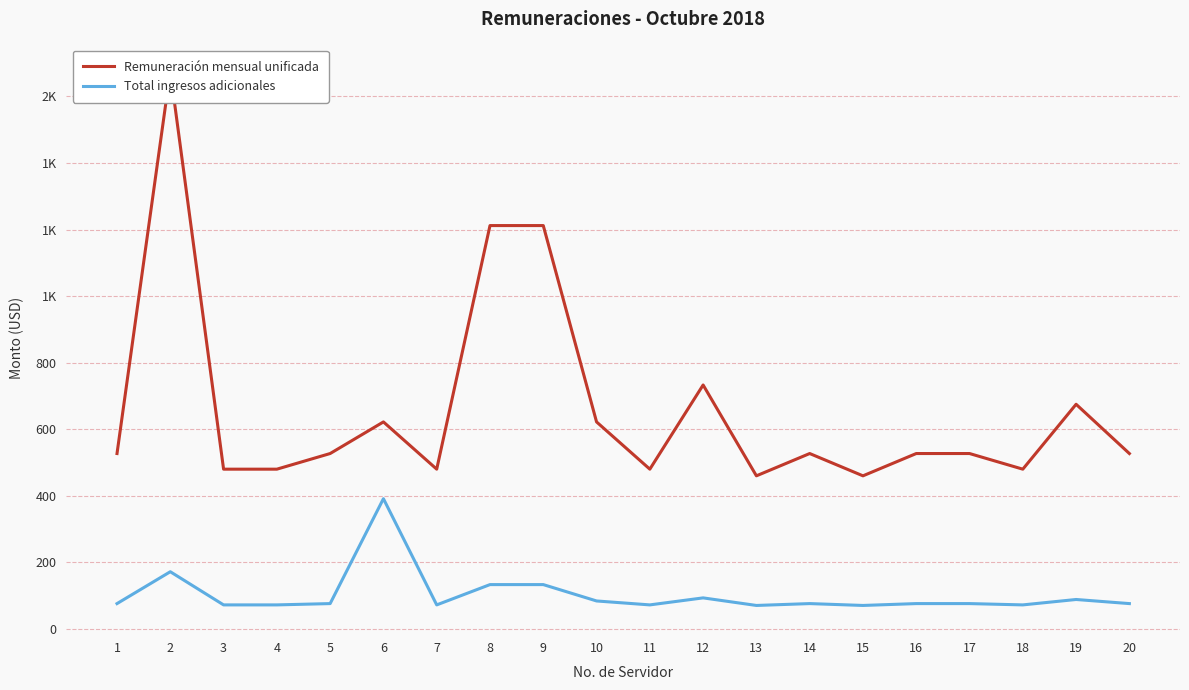

How many data points in Remuneración mensual unificada are above 527?

7